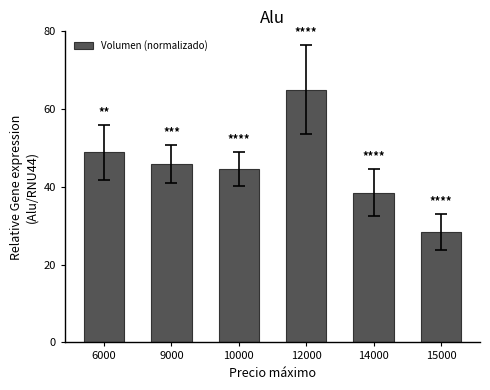

What is the difference between the maximum and minimum values?

36.6